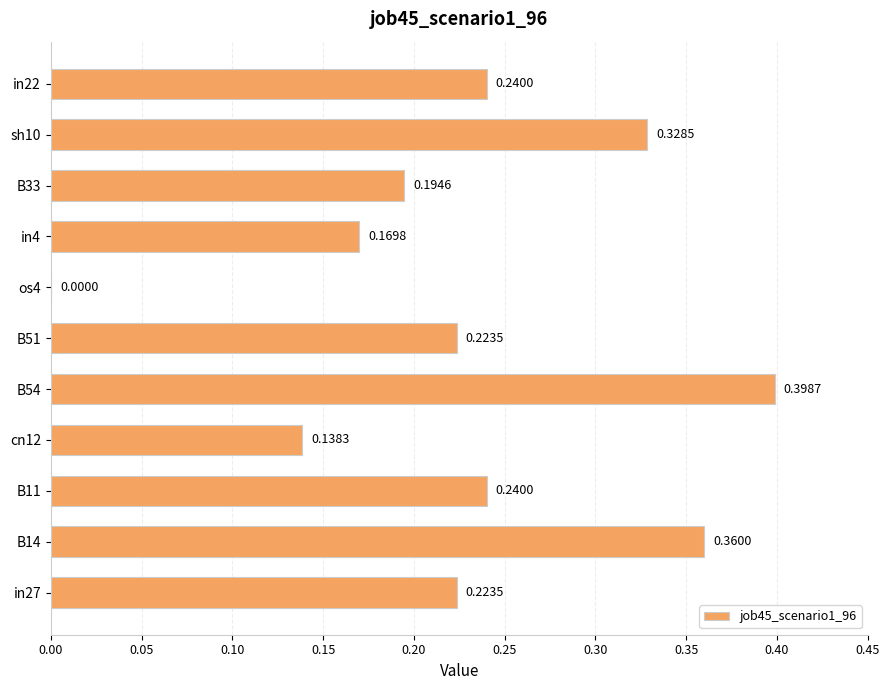

Between in27 and B54, which is larger?

B54